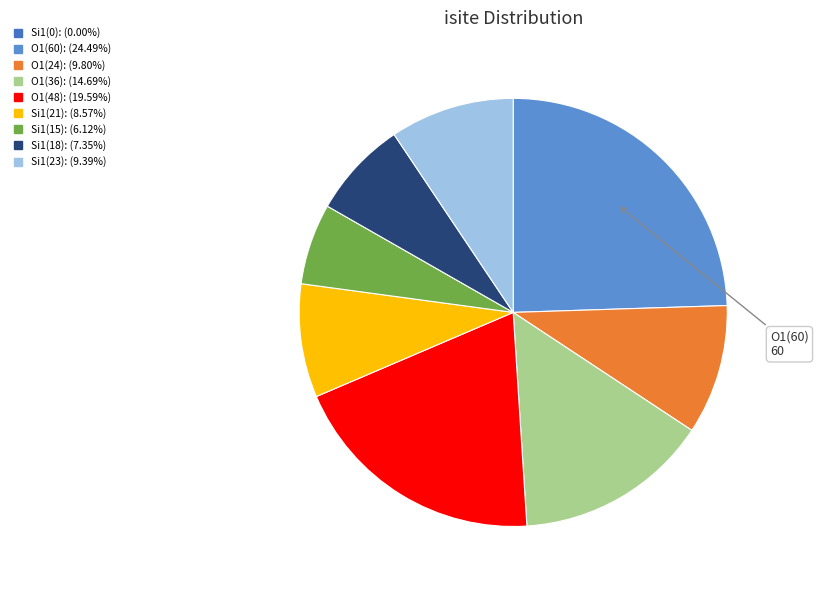

Is there a majority slice in this chart?

No